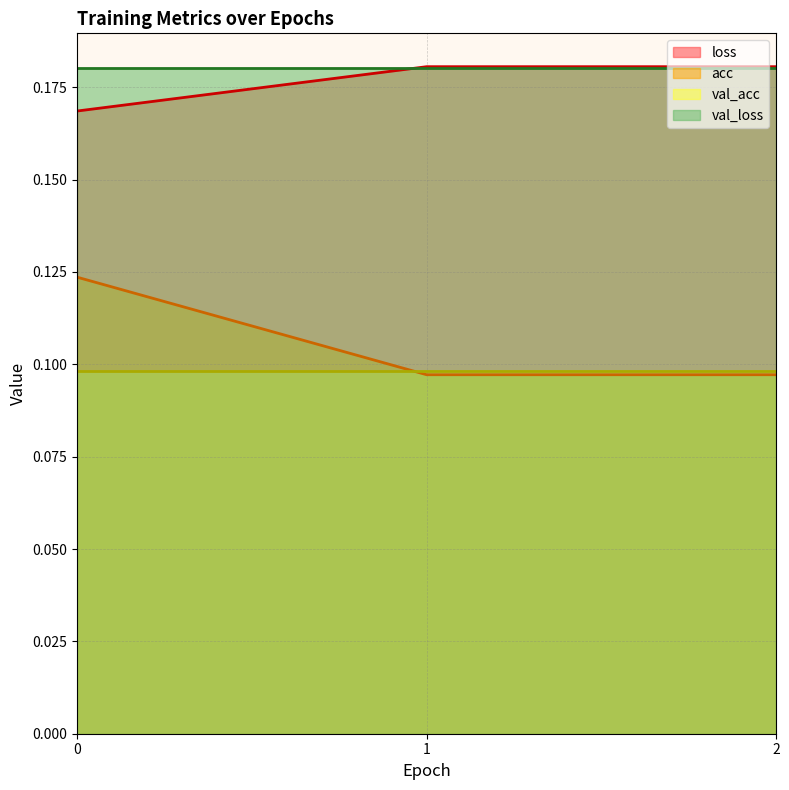

How many acc values are between 0 and 1?

3